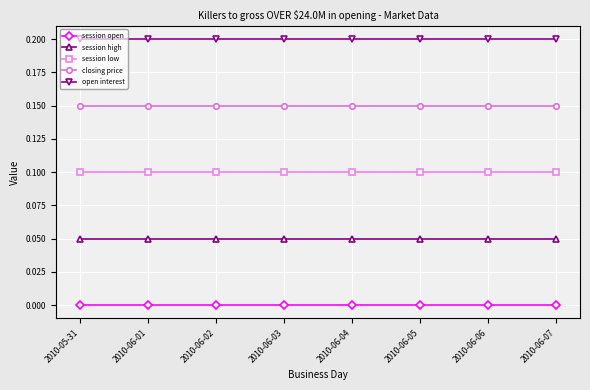

Rank the series by their maximum value, from highest to lowest.

open interest, closing price, session low, session high, session open